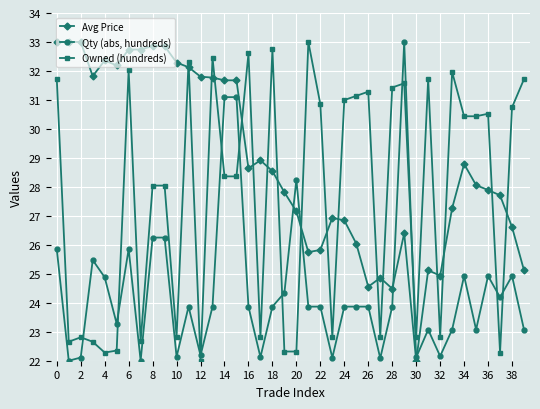

What is the value of the Qty (abs, hundreds) point at the 25th from the left?

23.9